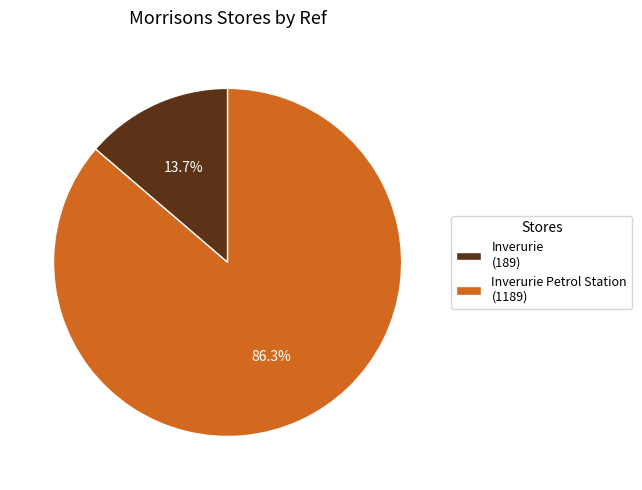

What percentage is NOT represented by Inverurie (189)?

86.3%